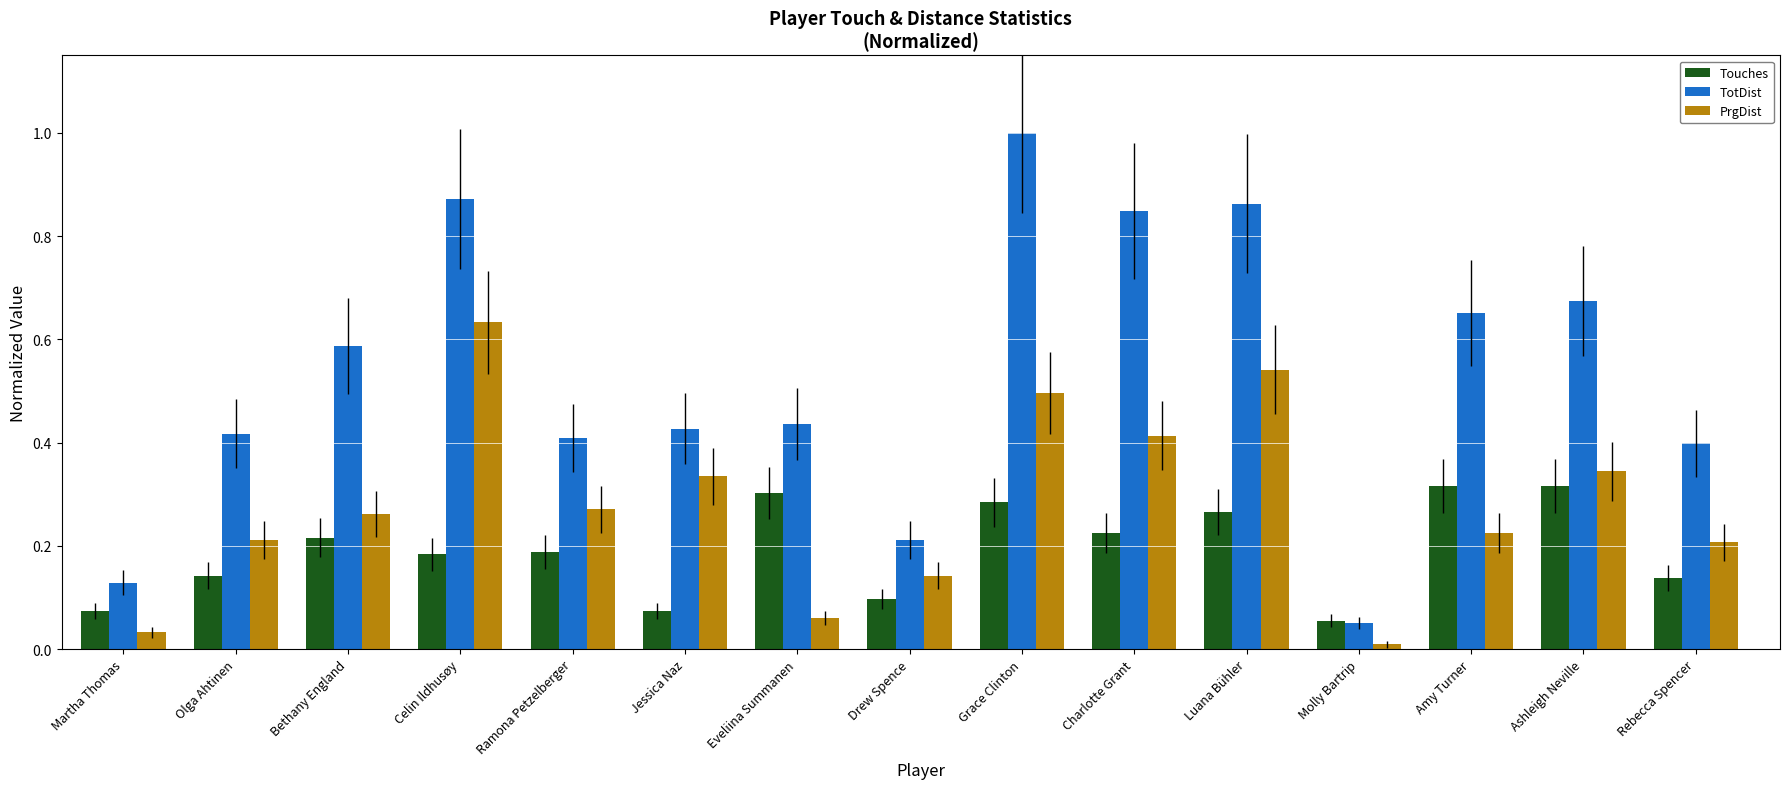

What is the sum of the TotDist values at Celin Ildhusøy and Drew Spence?

1.1